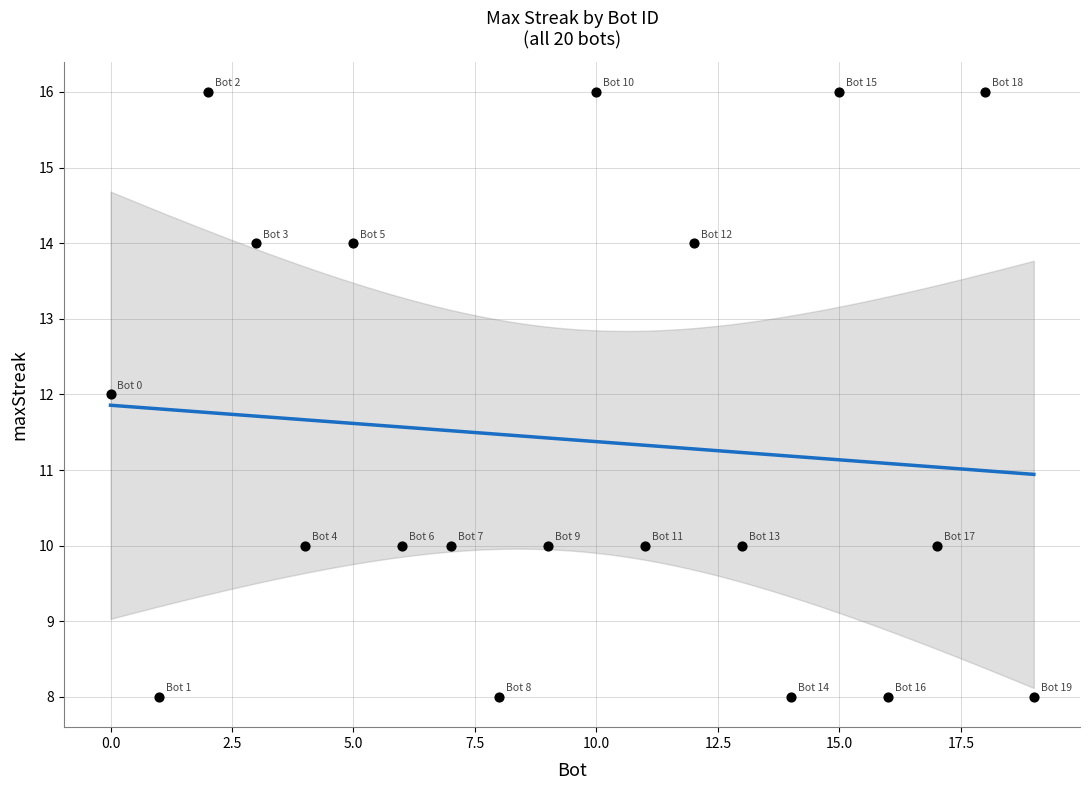

What is the range of X values (max minus min)?

19